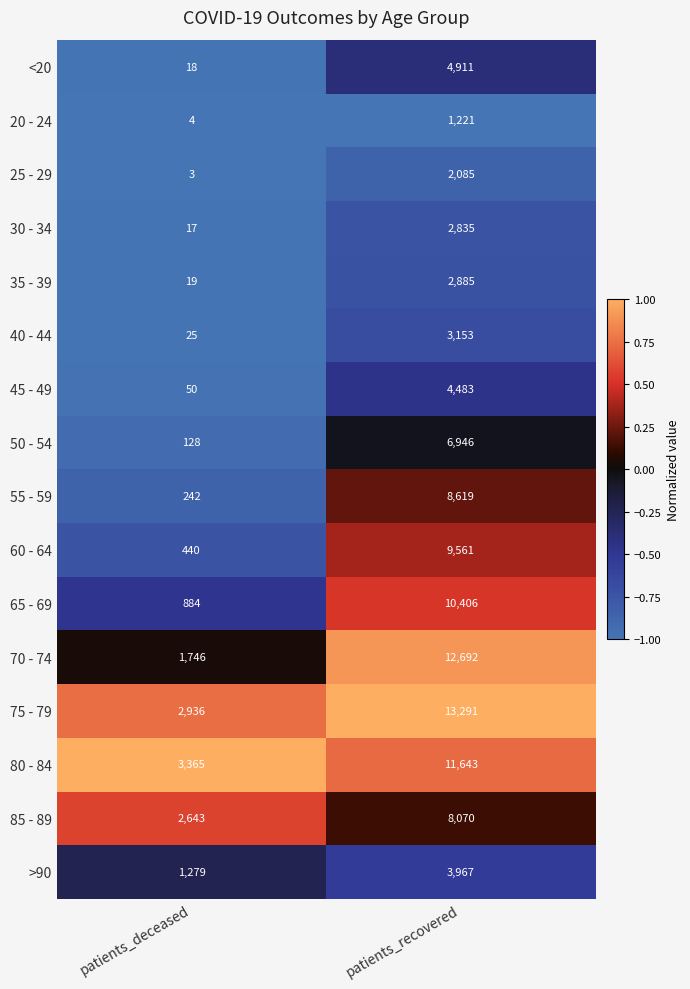

At which category is the sum across all series the highest?

patients_recovered